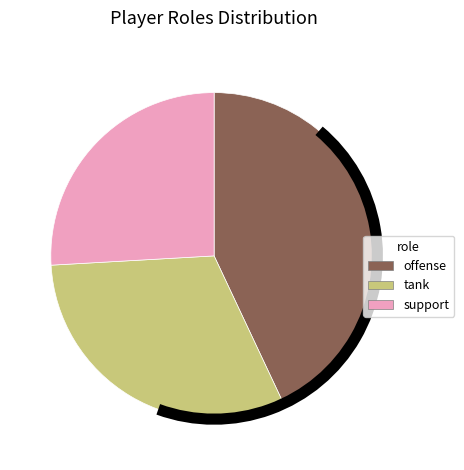

Combined, do support and offense account for over 50%?

Yes